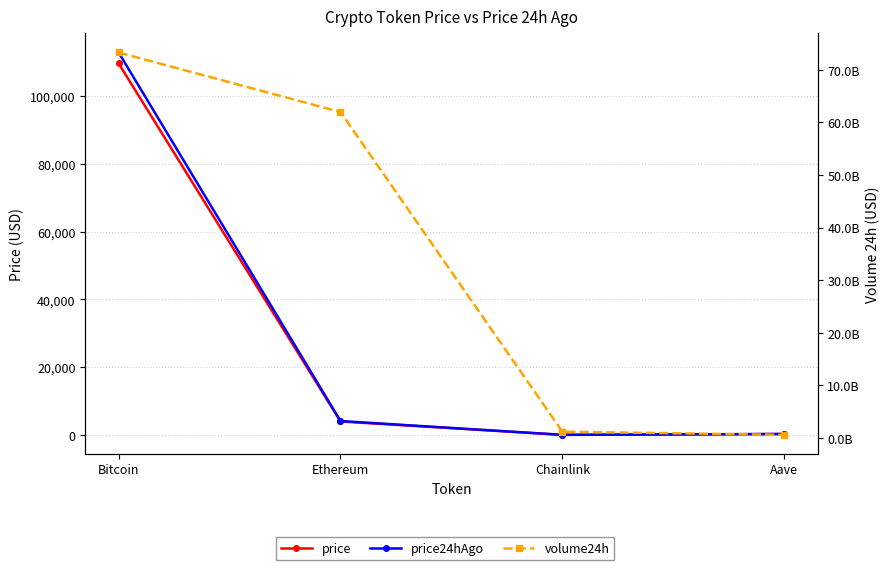

How many lines are shown in the chart?

3